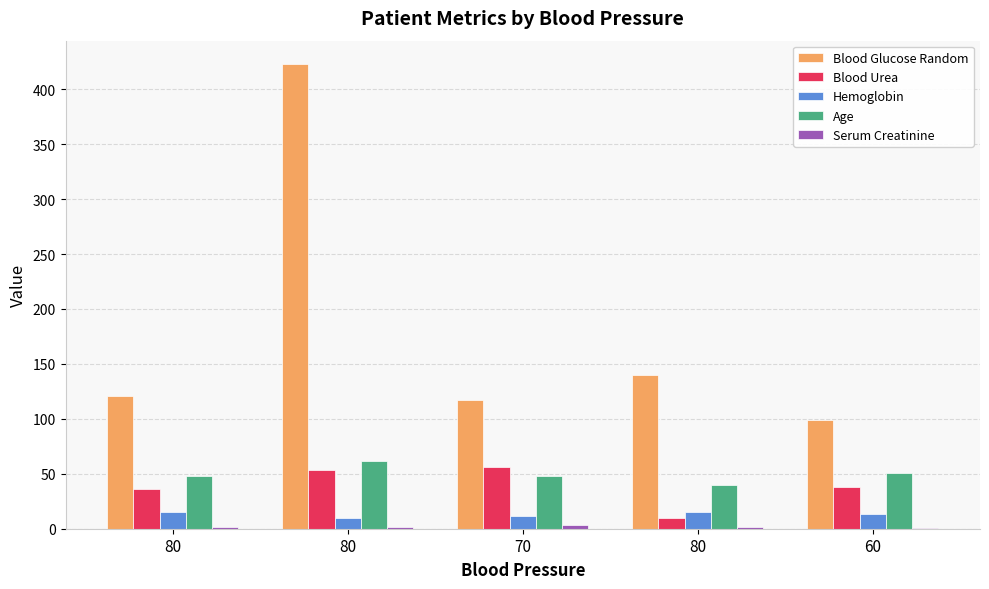

Where is Blood Urea nearest to the value 33?

80